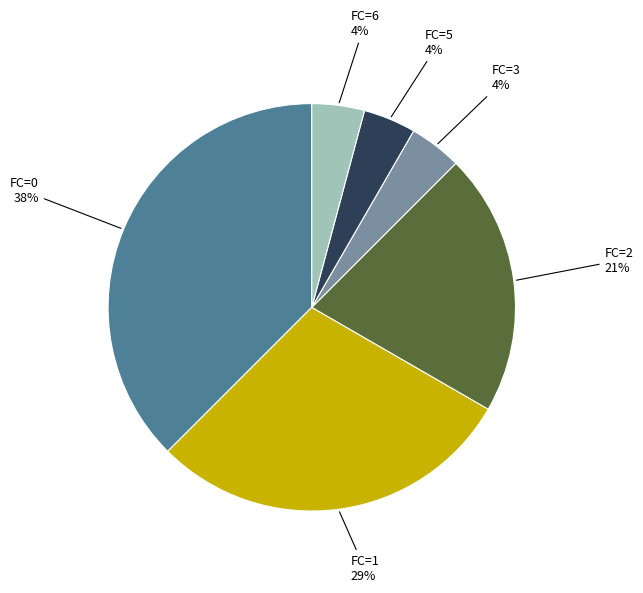

To the nearest percent, what is the average slice percentage?

17%